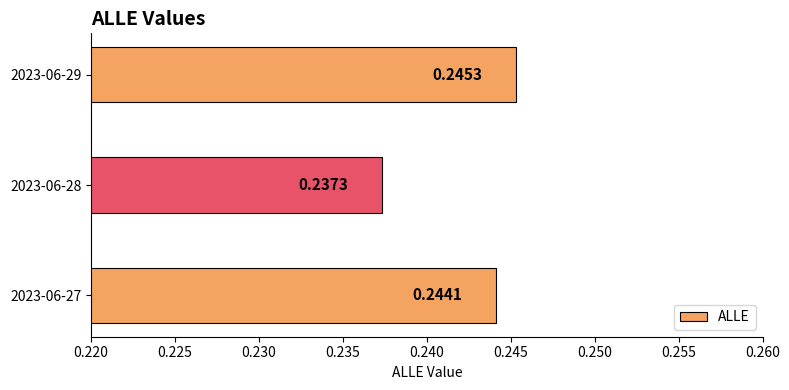

Which category has the lowest value across all series?

2023-06-28